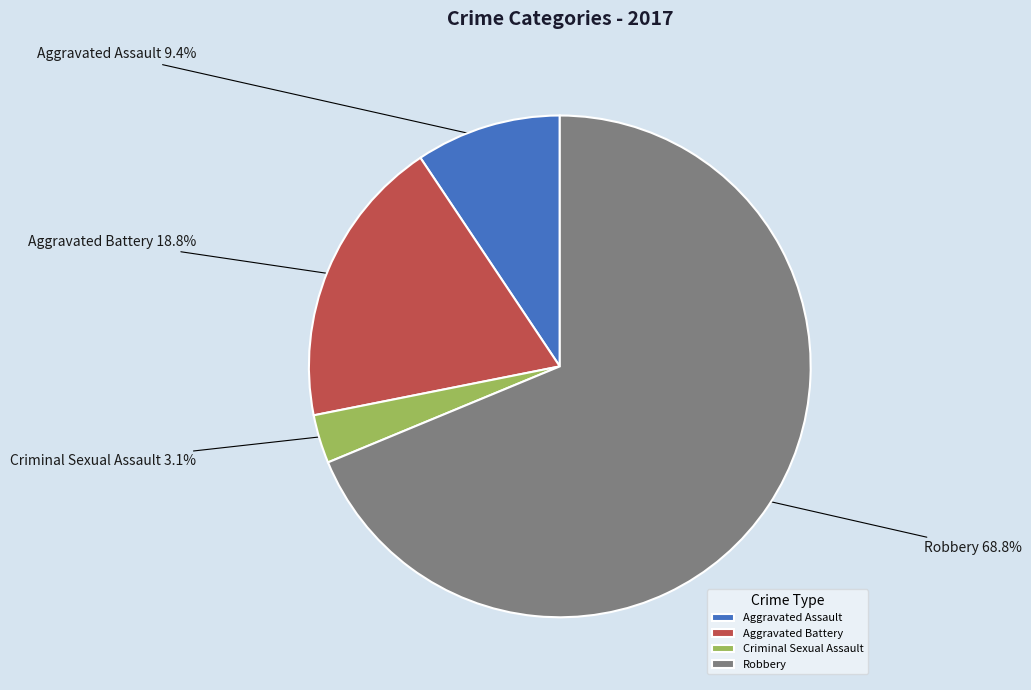

To the nearest percent, what is the combined percentage of Robbery and Criminal Sexual Assault?

72%